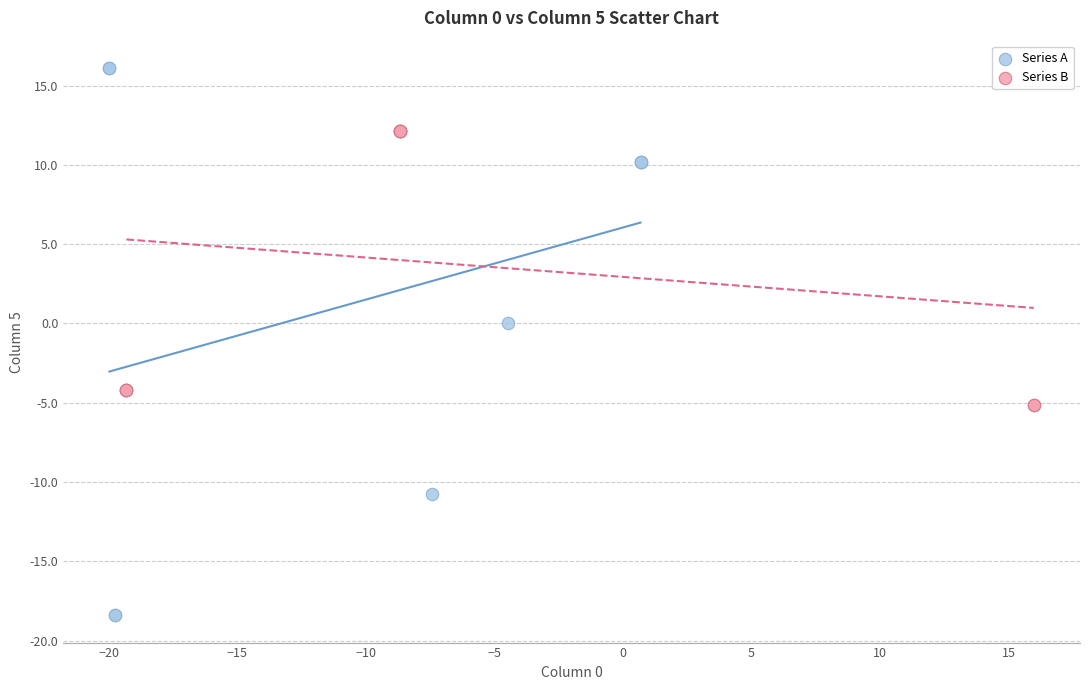

Which series has the largest Y range (max minus min)?

Series A